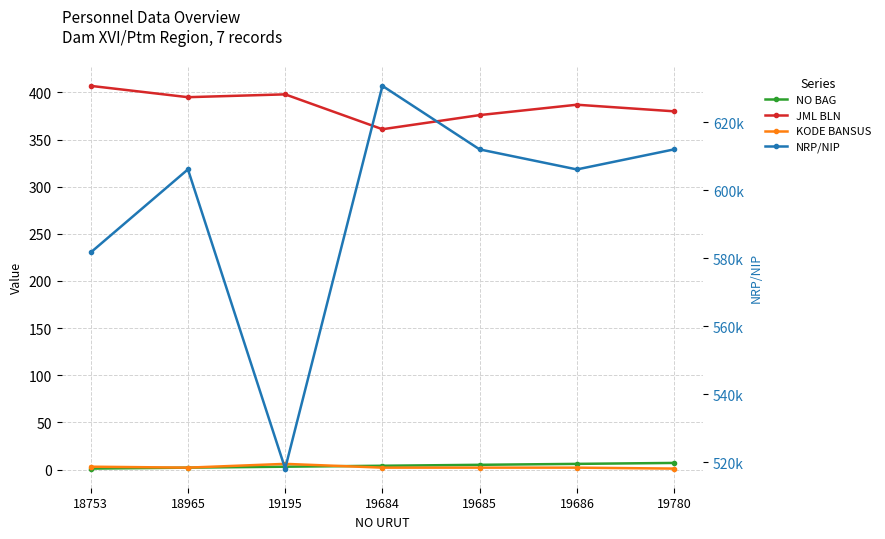

The KODE BANSUS series shows 2 at 18965. True or false?

True